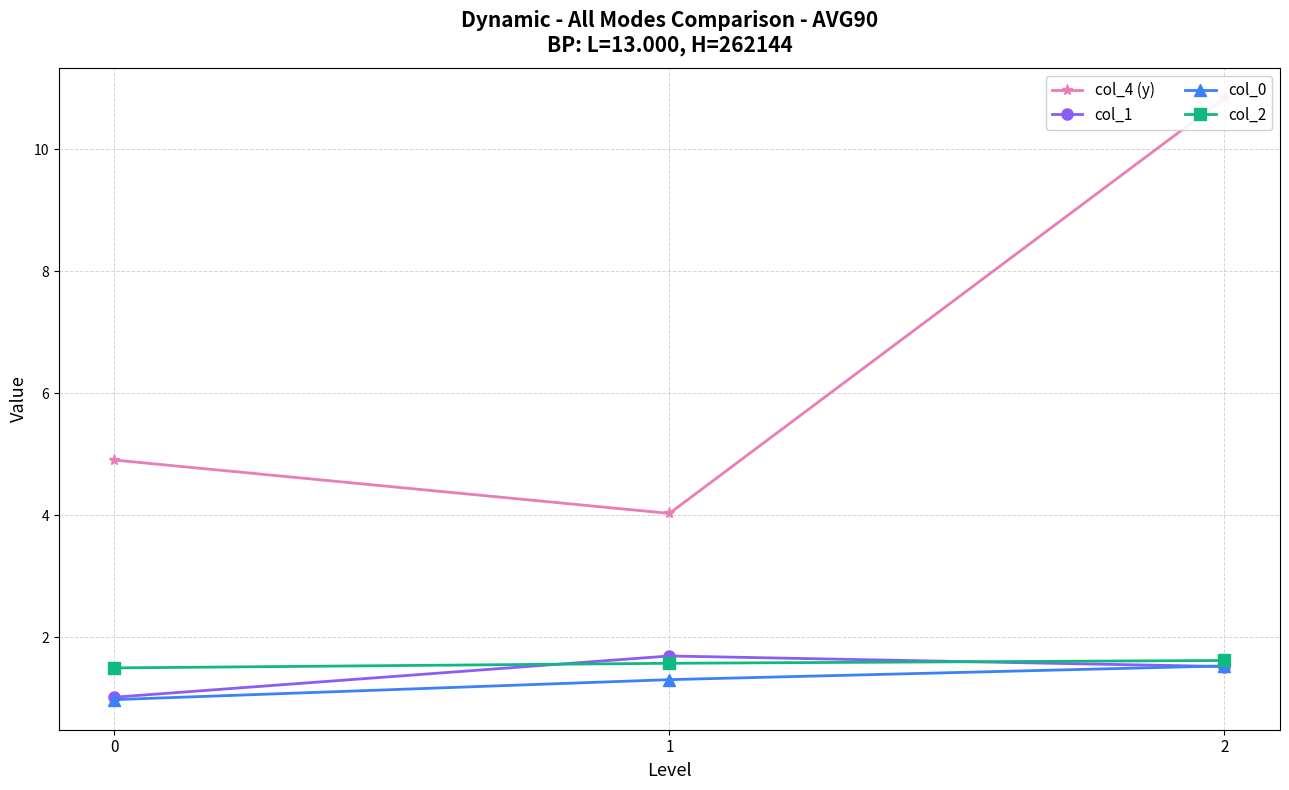

What is the difference between the maximum and second lowest values in the col_0 series?

0.2